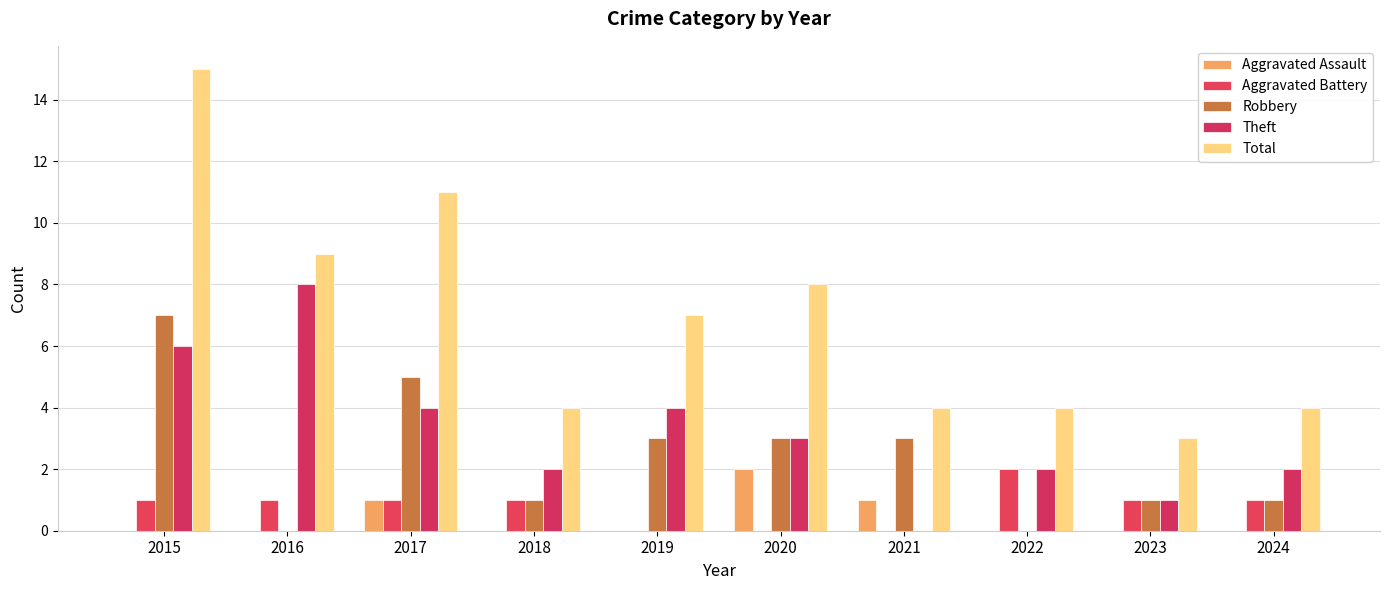

What is the difference between the Theft values at 2020 and 2022?

1